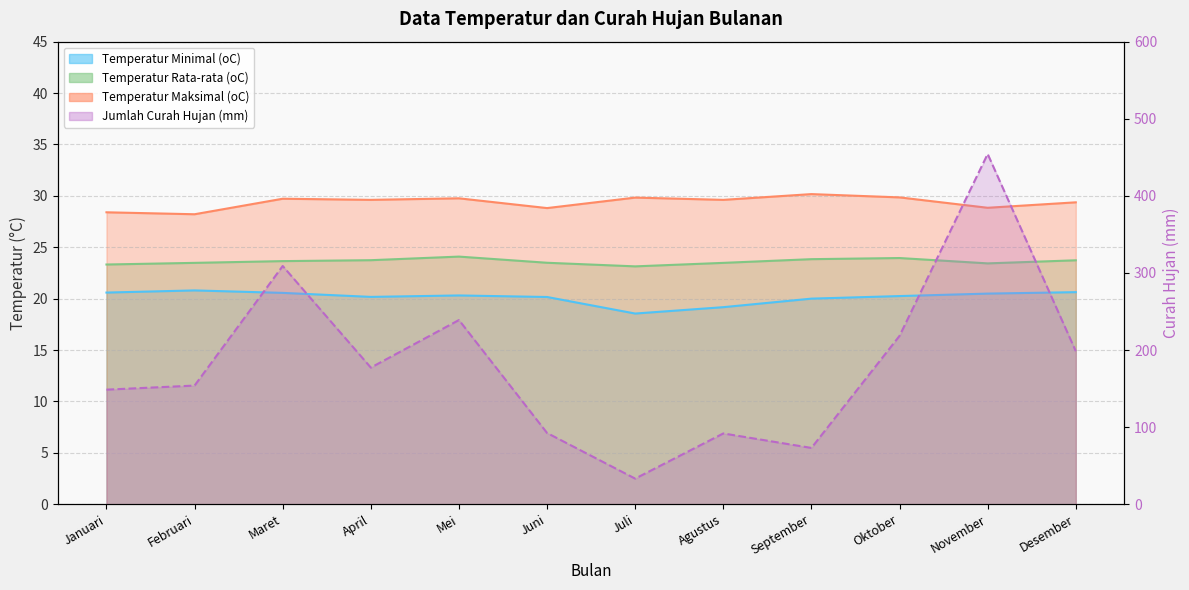

Reading left to right, what are all the values shown in this chart?

Temperatur Minimal (oC): 20.6	20.8	20.6	20.2	20.3	20.2	18.6	19.2	20.0	20.2	20.5	20.6
Temperatur Rata-rata (oC): 23.3	23.5	23.6	23.7	24.1	23.5	23.1	23.5	23.8	23.9	23.4	23.7
Temperatur Maksimal (oC): 28.4	28.2	29.7	29.6	29.8	28.8	29.8	29.6	30.2	29.9	28.8	29.4
Jumlah Curah Hujan (mm): 148.6	153.9	309.0	177.2	238.9	92.4	33.2	91.8	73.0	218.4	454.3	198.5